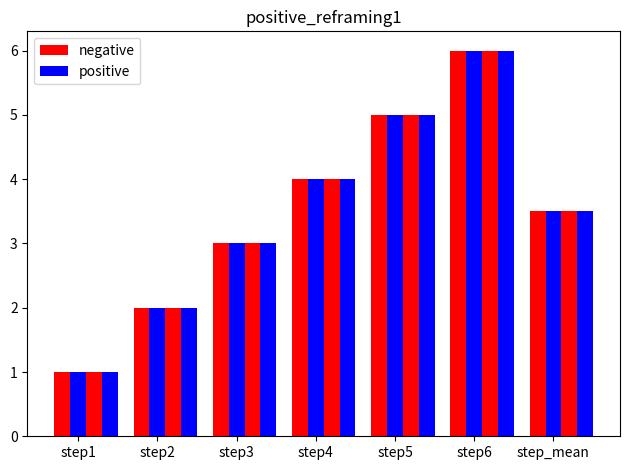

Reading left to right, list all the values displayed in this chart.

outbreak1: step1=1.0	step2=2.0	step3=3.0	step4=4.0	step5=5.0	step6=6.0	step_mean=3.5
outbreak2: step1=1.0	step2=2.0	step3=3.0	step4=4.0	step5=5.0	step6=6.0	step_mean=3.5
outbreak3: step1=1.0	step2=2.0	step3=3.0	step4=4.0	step5=5.0	step6=6.0	step_mean=3.5
outbreak_mean: step1=1.0	step2=2.0	step3=3.0	step4=4.0	step5=5.0	step6=6.0	step_mean=3.5